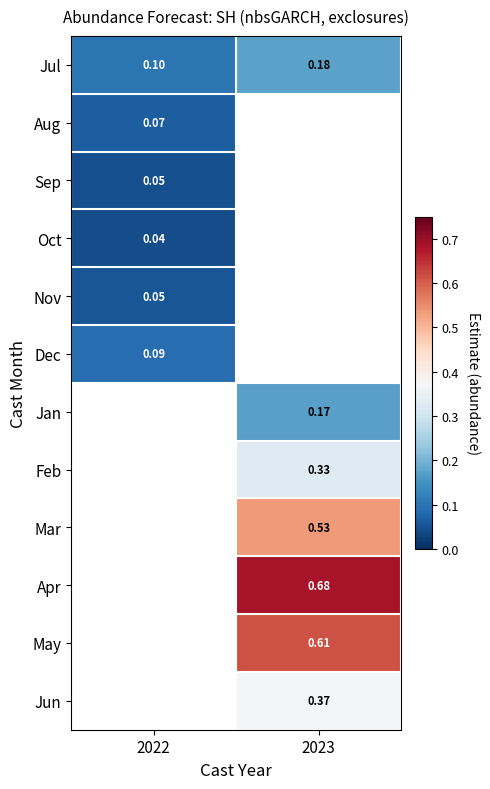

Is the value of Dec at 2022 greater than the value of Nov at 2022?

Yes